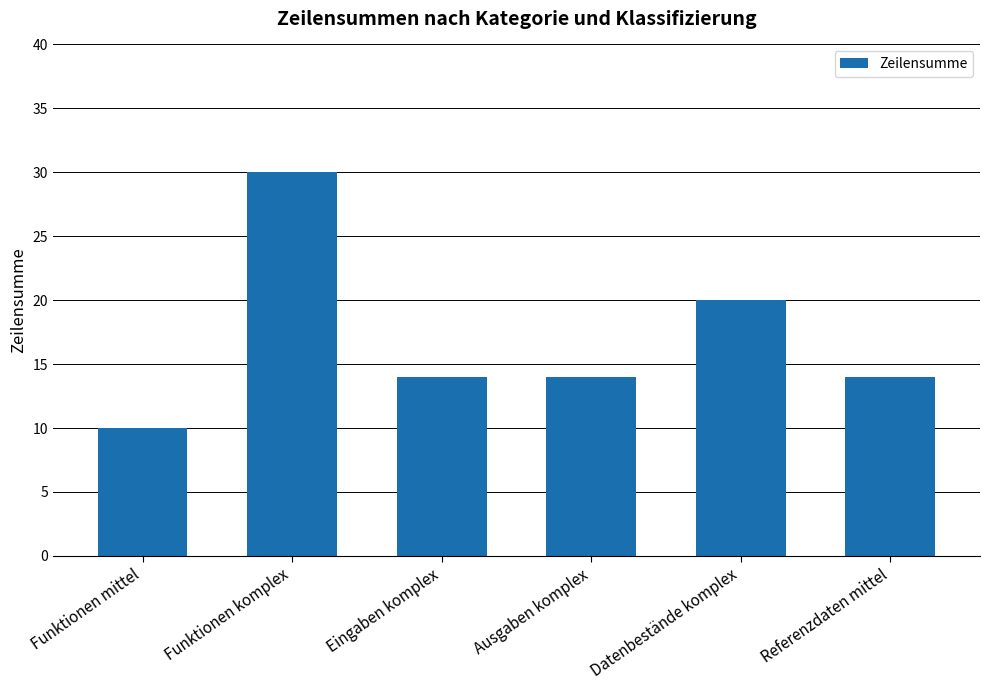

Reading left to right, what are all the values shown in this chart?

10	30	14	14	20	14